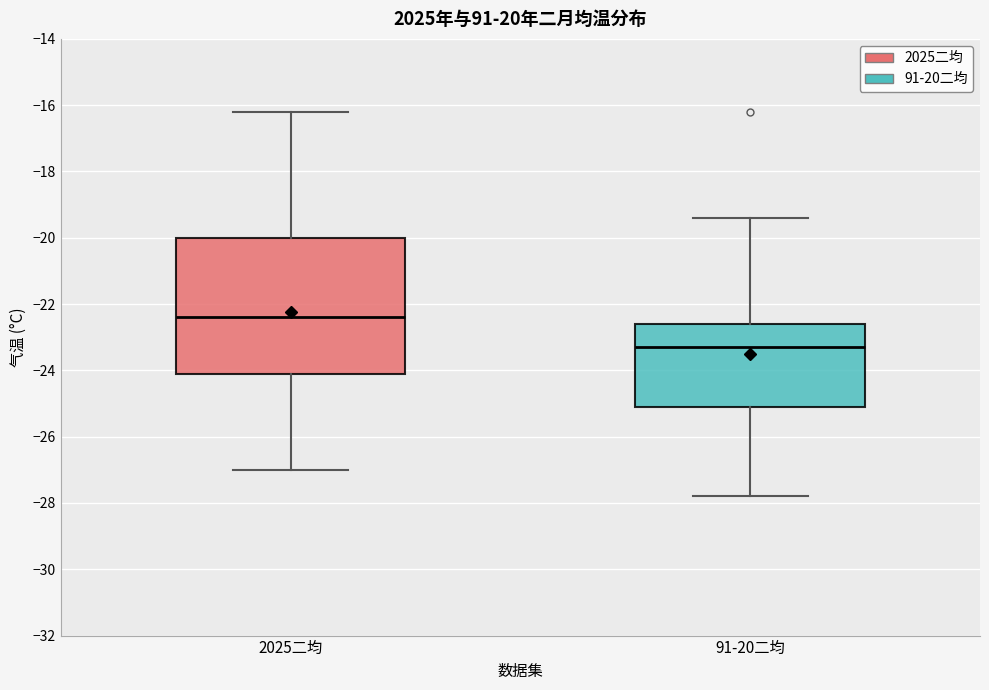

Reading left to right, transcribe this box plot: for each box, give where its median line is, the range the box spans, and where its two whiskers end, as read against the y-axis. The values are not printed on the chart, so give them approximately, as read against the axis.

2025二均: median -22.4, box -24.0 to -20.0, whiskers -27.0 to -16.2
91-20二均: median -23.2, box -25.0 to -22.6, whiskers -27.8 to -19.4